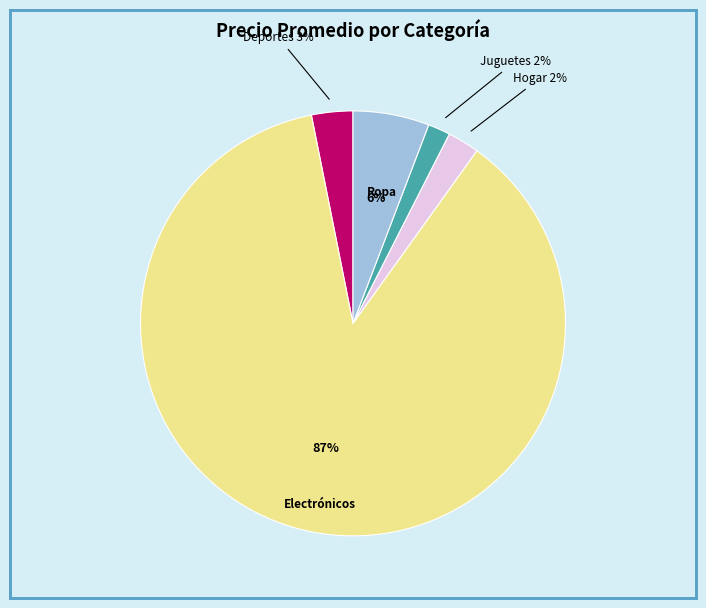

To the nearest percent, what is the average slice percentage?

20%